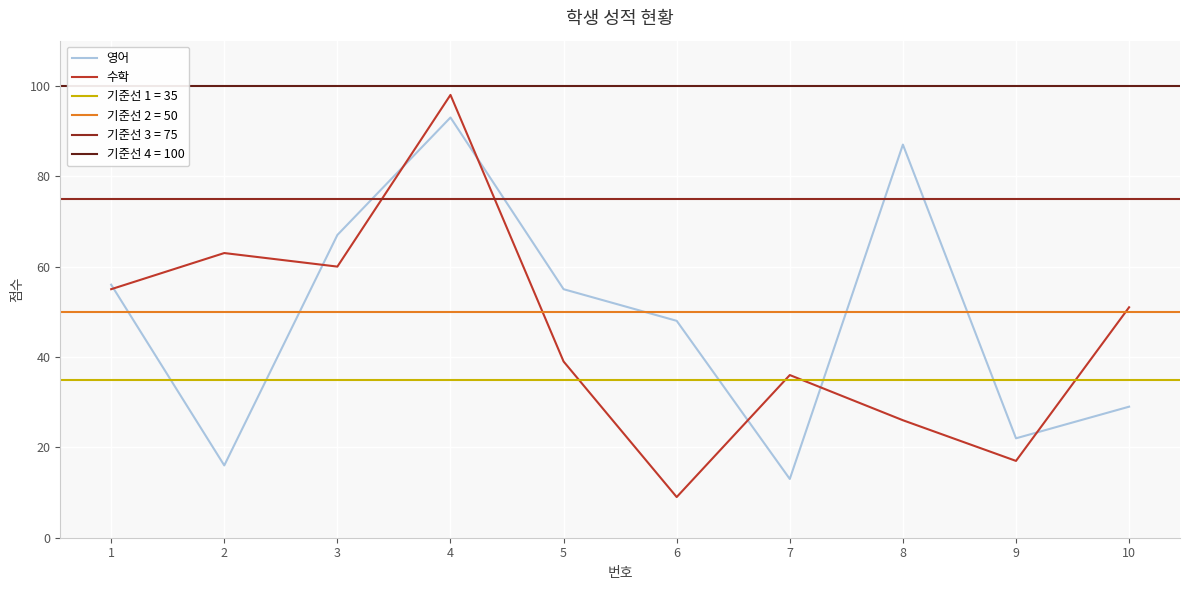

Reading left to right, transcribe all the data shown in this chart.

영어: 1=56	2=16	3=67	4=93	5=55	6=48	7=13	8=87	9=22	10=29
수학: 1=55	2=63	3=60	4=98	5=39	6=9	7=36	8=26	9=17	10=51